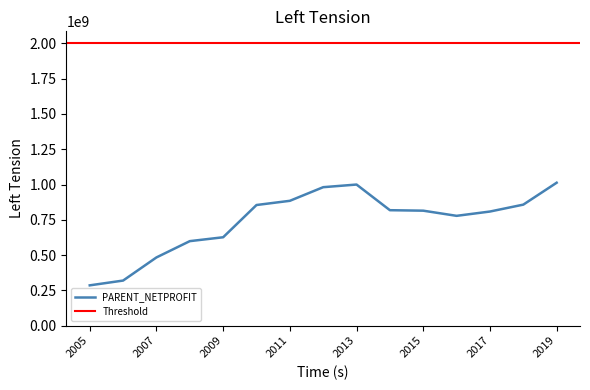

What is the highest value of the PARENT_NETPROFIT series?

1012687000.0